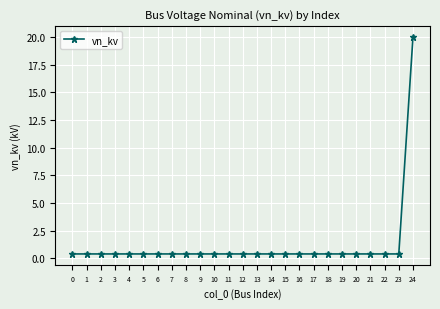

Reading left to right, what are all the values shown in this chart?

0=0.4	1=0.4	2=0.4	3=0.4	4=0.4	5=0.4	6=0.4	7=0.4	8=0.4	9=0.4	10=0.4	11=0.4	12=0.4	13=0.4	14=0.4	15=0.4	16=0.4	17=0.4	18=0.4	19=0.4	20=0.4	21=0.4	22=0.4	23=0.4	24=20.0